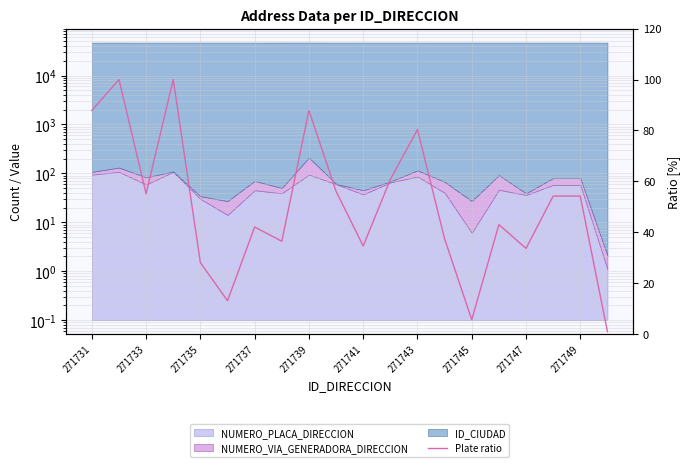

Is it true that the value at 271747 is 48.3?

False